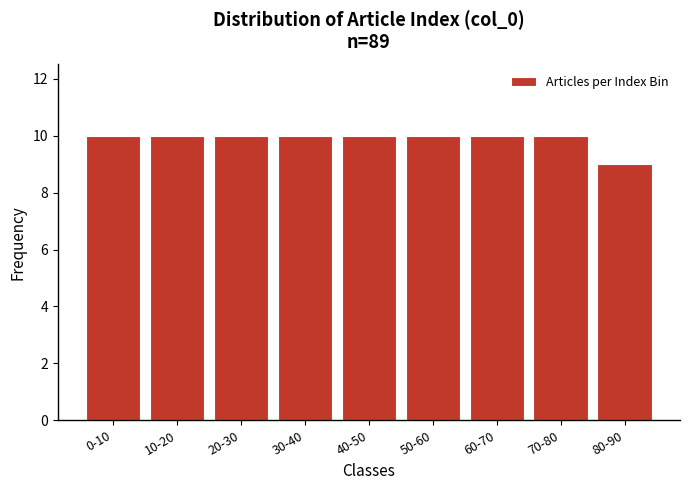

Reading right to left, what are all the values shown in this chart?

9	10	10	10	10	10	10	10	10